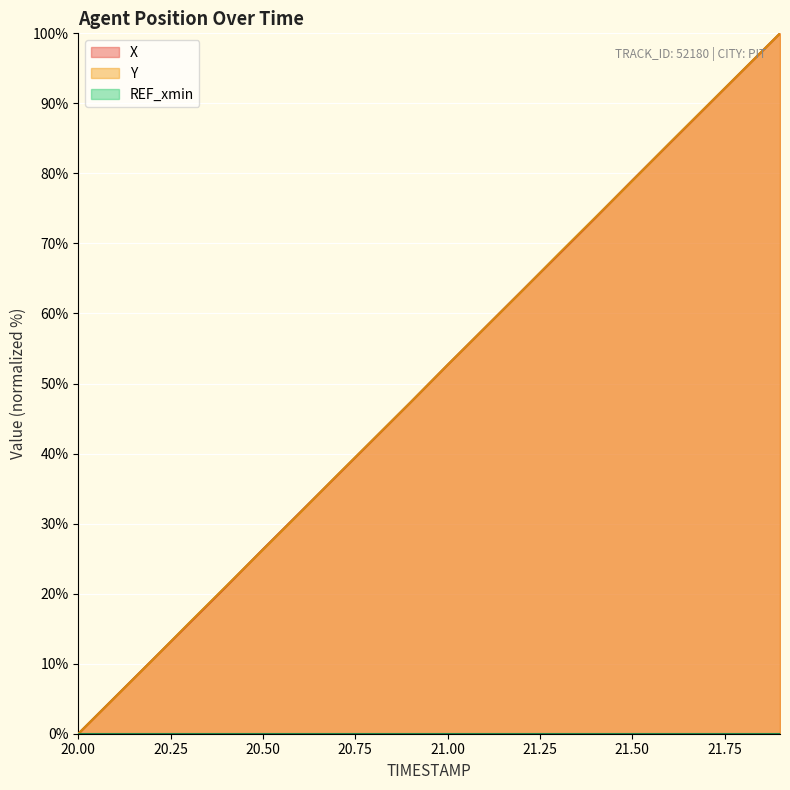

How many lines are shown in the chart?

3